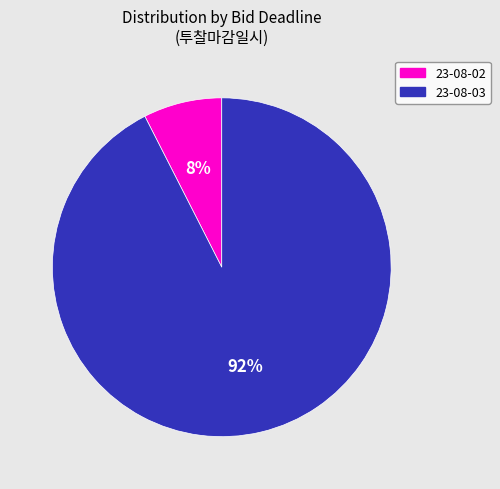

To the nearest percent, what is the average slice percentage?

50%